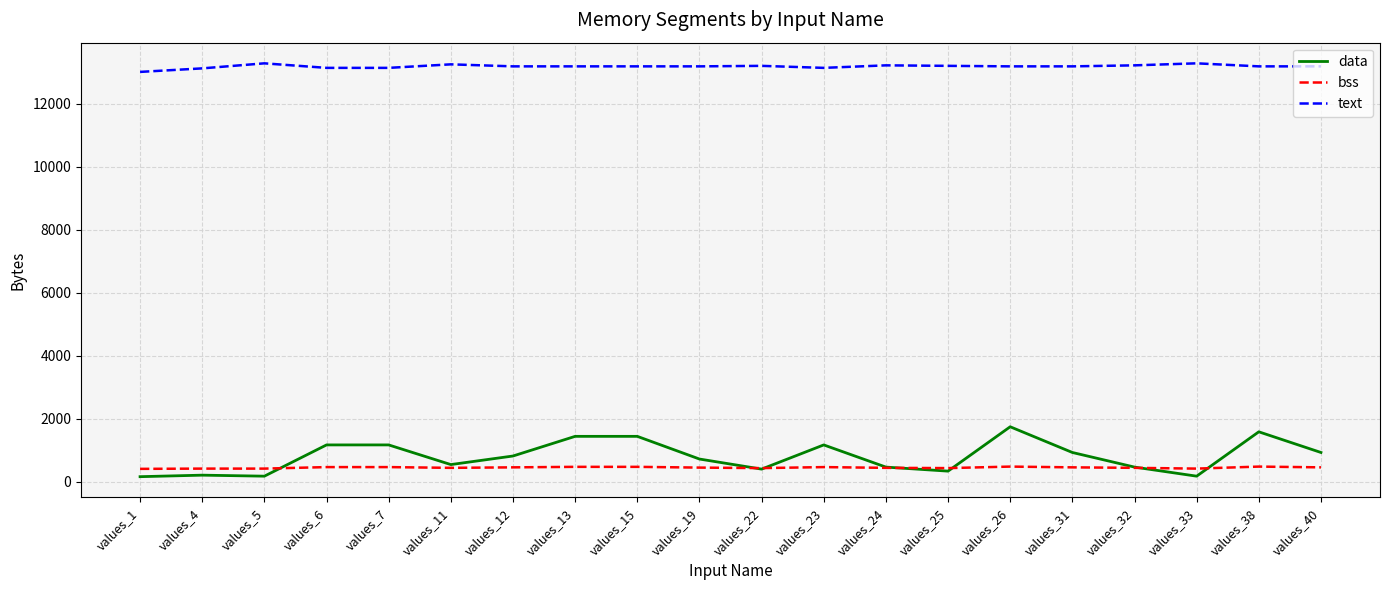

What is the maximum value shown in the chart?

13280